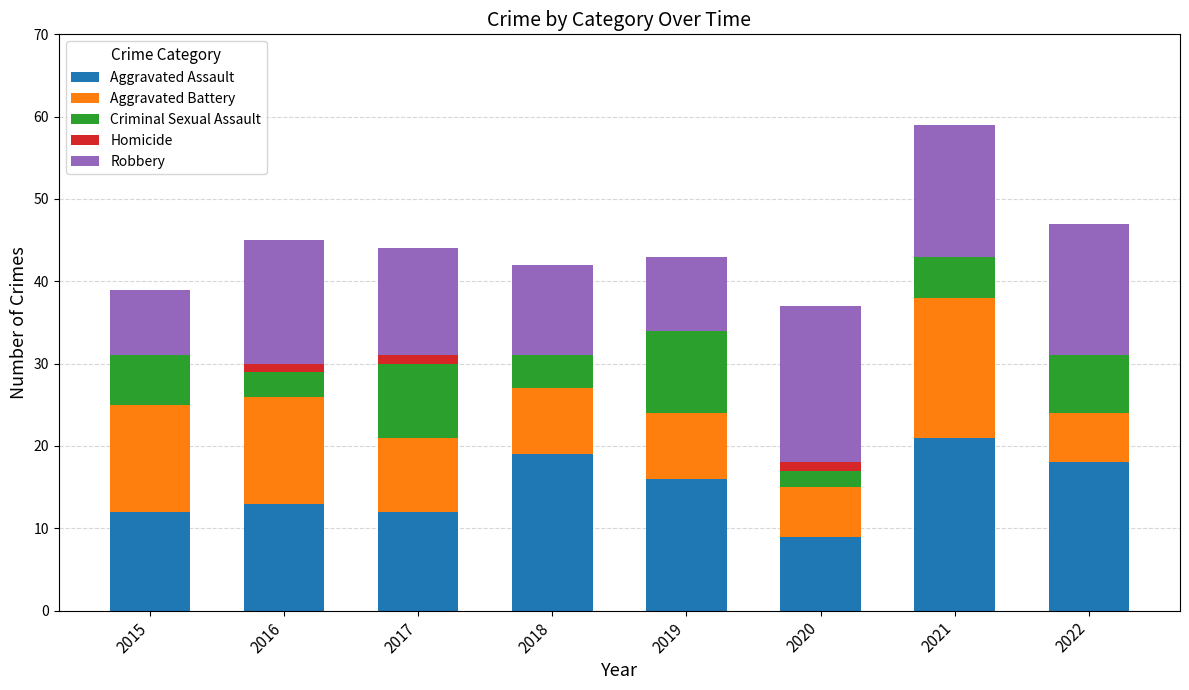

True or false: Aggravated Assault has a value of 5 at 2018.

False